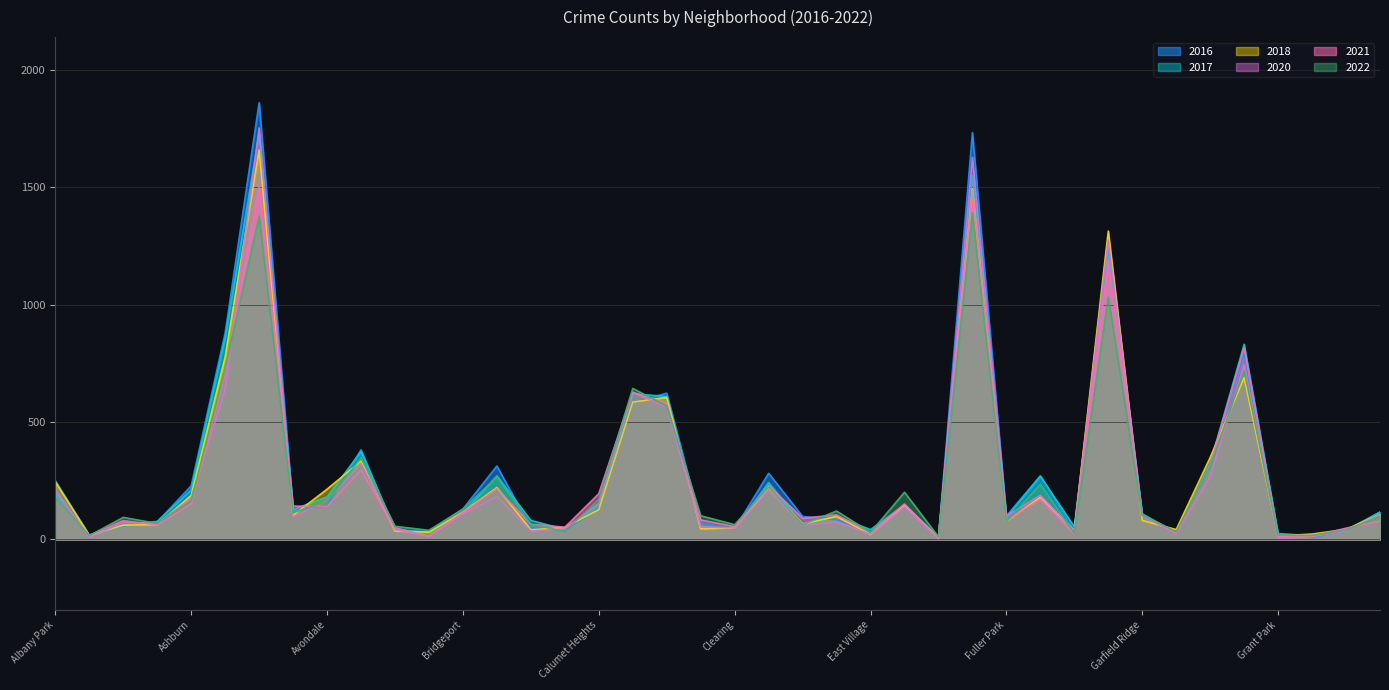

Is the value of 2017 at Gold Coast greater than the value of 2021 at Beverly?

No